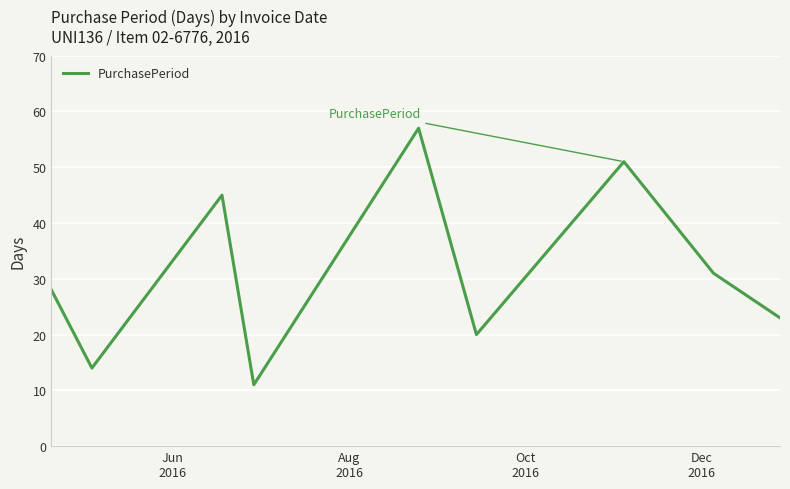

How many series are shown in this chart?

1